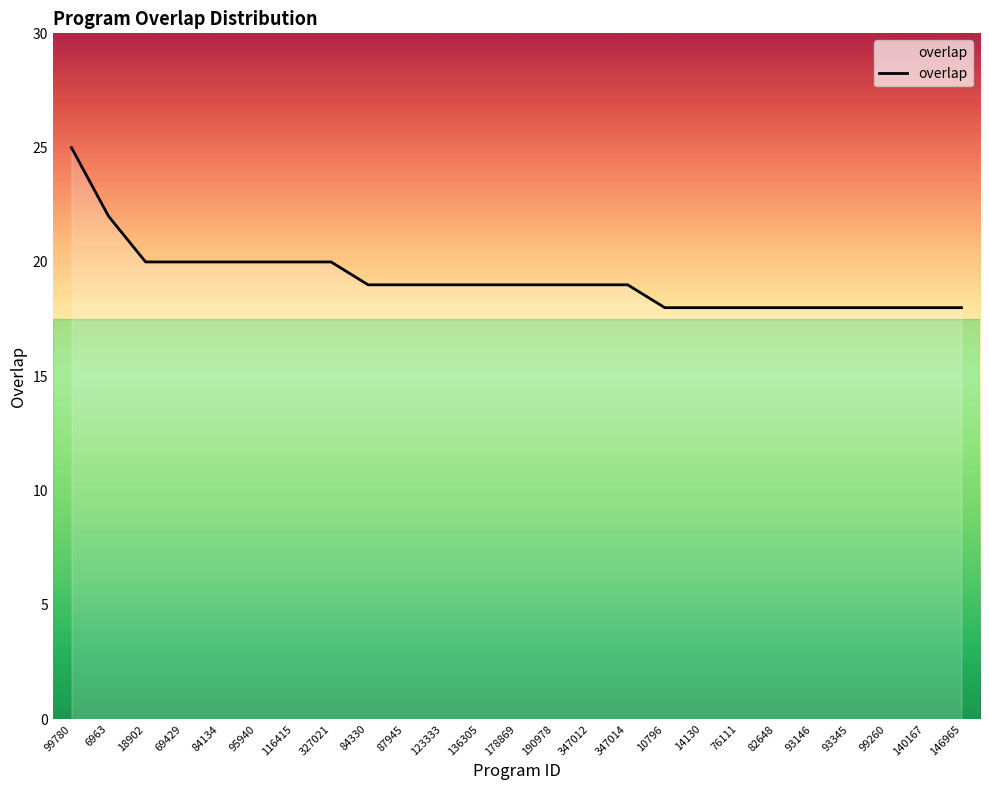

What position from the left is 123333?

11